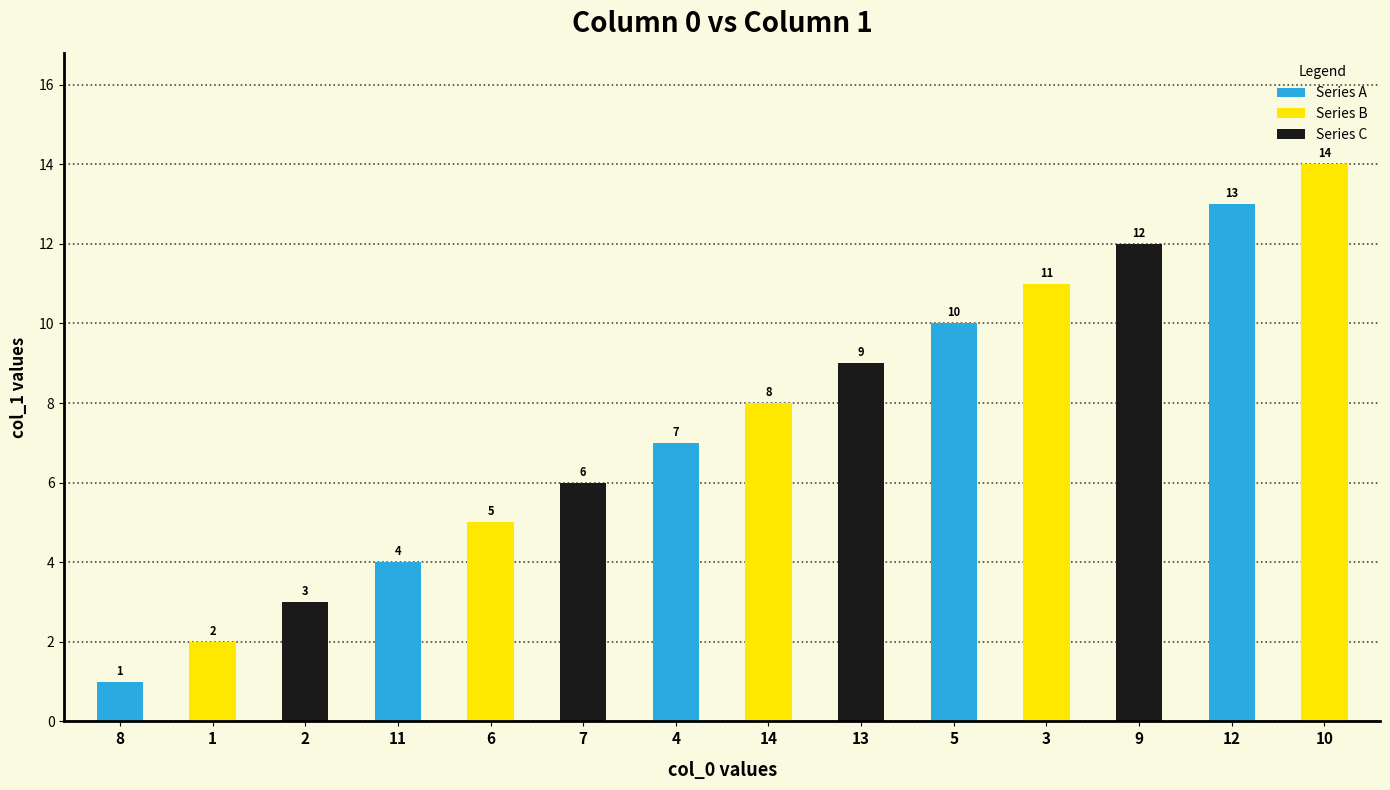

Rank the categories by value from highest to lowest.

10, 12, 9, 3, 5, 13, 14, 4, 7, 6, 11, 2, 1, 8